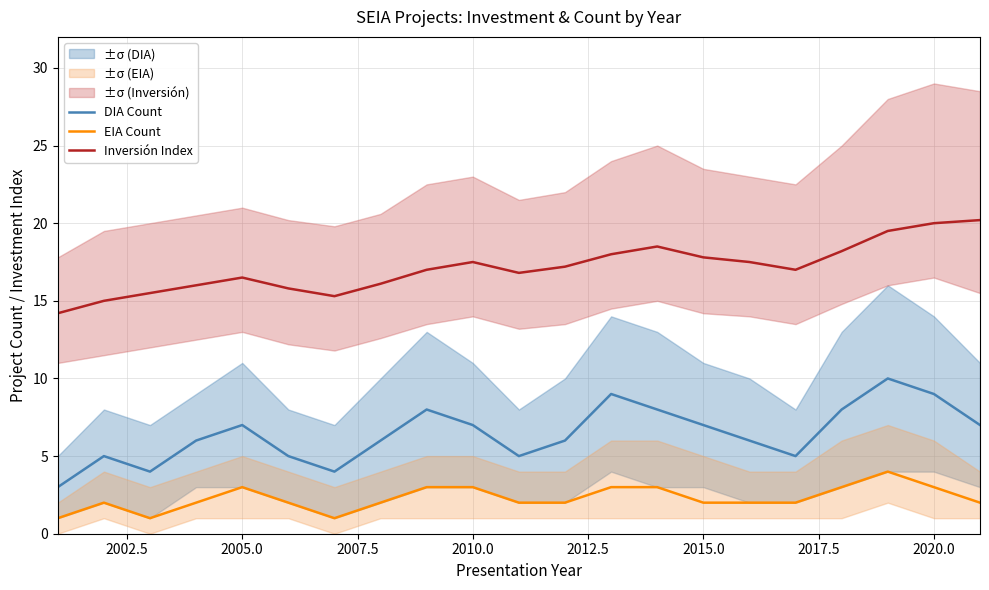

Count the number of categories in the chart.

21